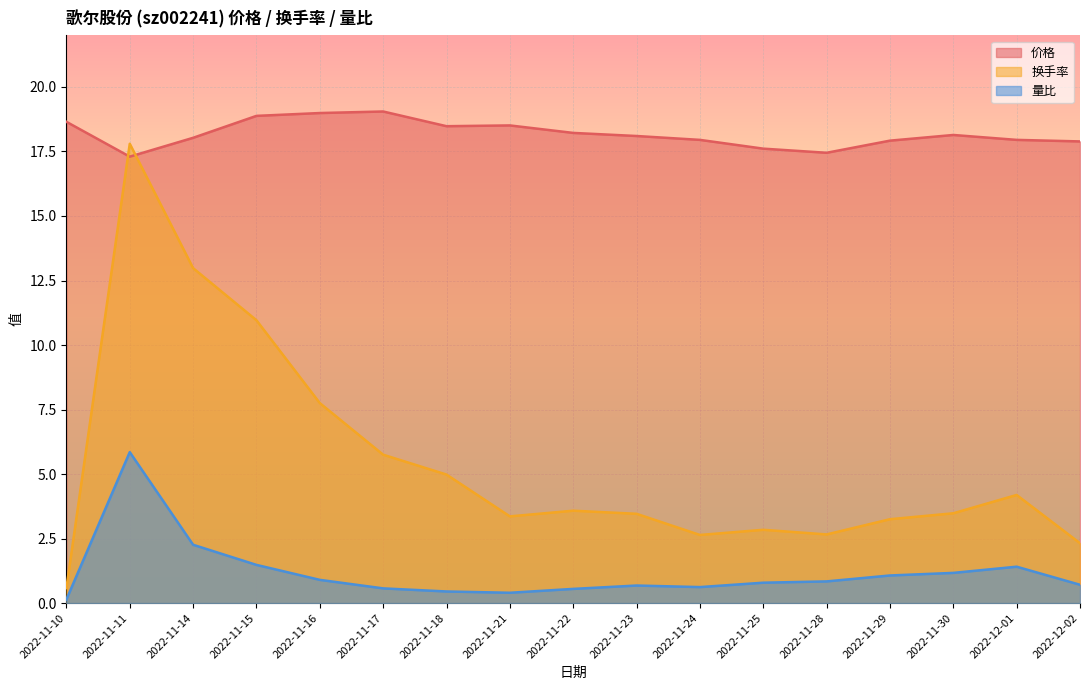

What is the average value of the 量比 series?

1.2